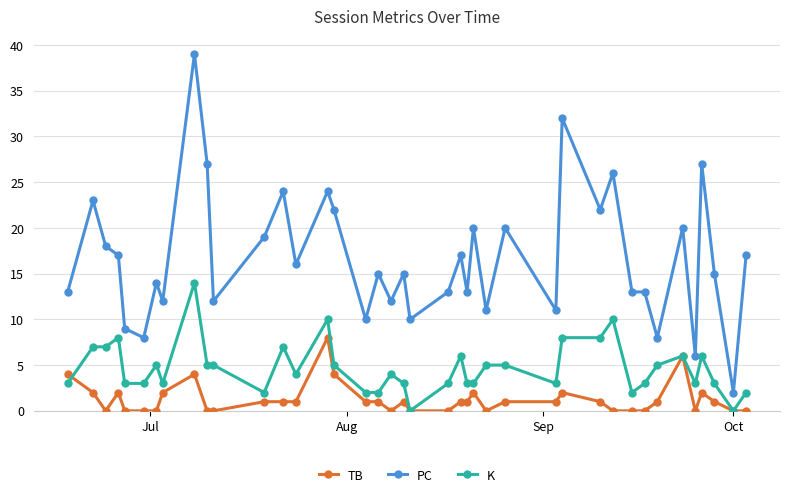

List the series in order of their overall mean, lowest first.

TB, K, PC